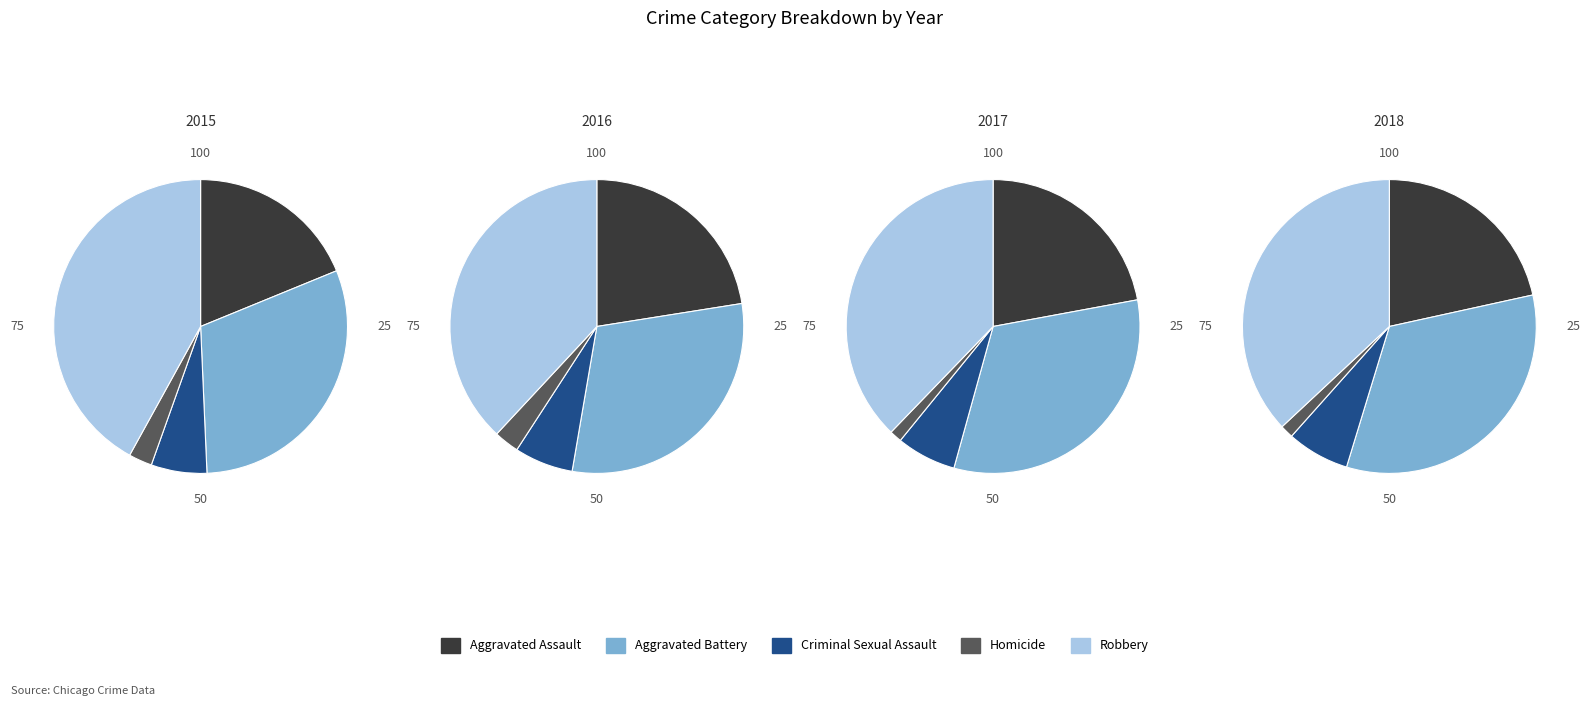

What is the smallest slice in the pie chart?

Homicide